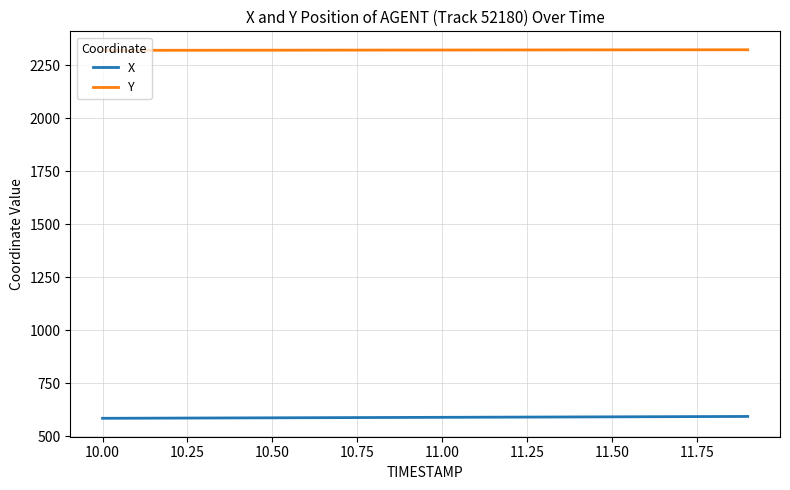

List the series in order of their overall mean, highest first.

Y, X